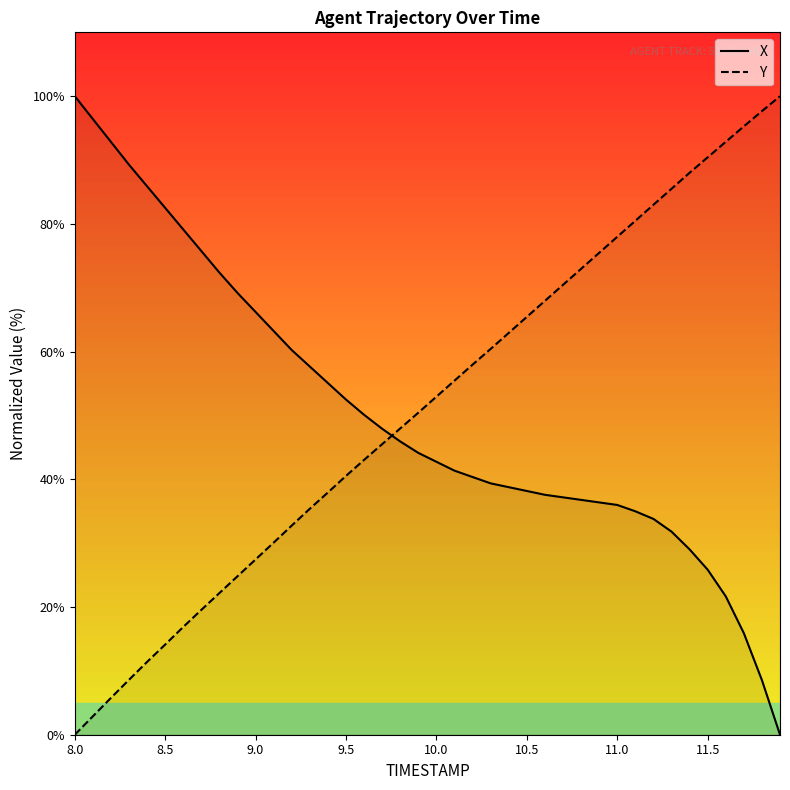

What is the highest value of the X series?

100.0